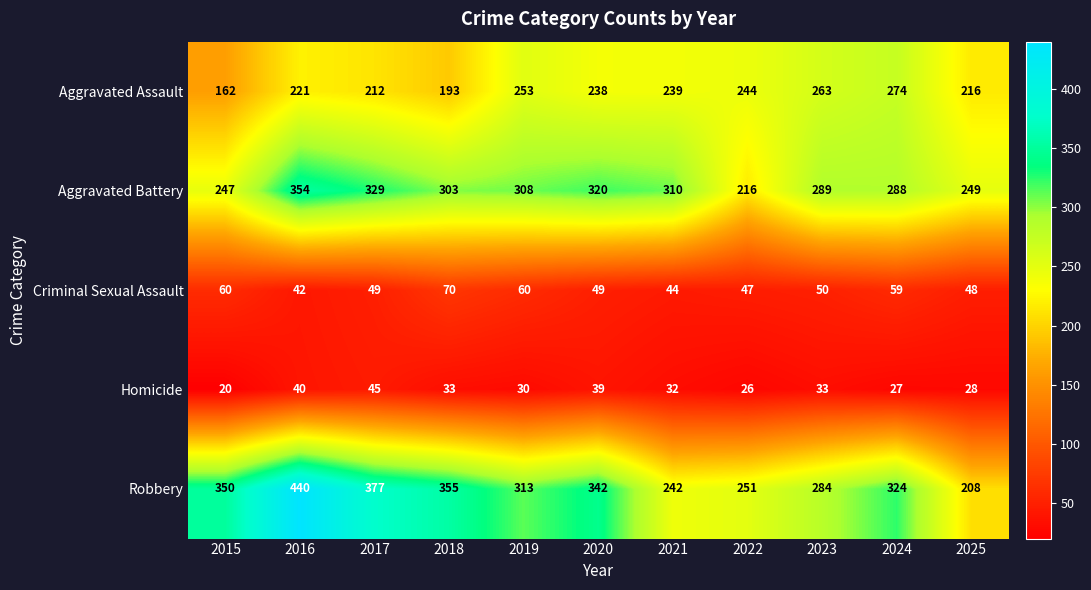

Between 2019 and 2023, which series saw the biggest shift?

Robbery